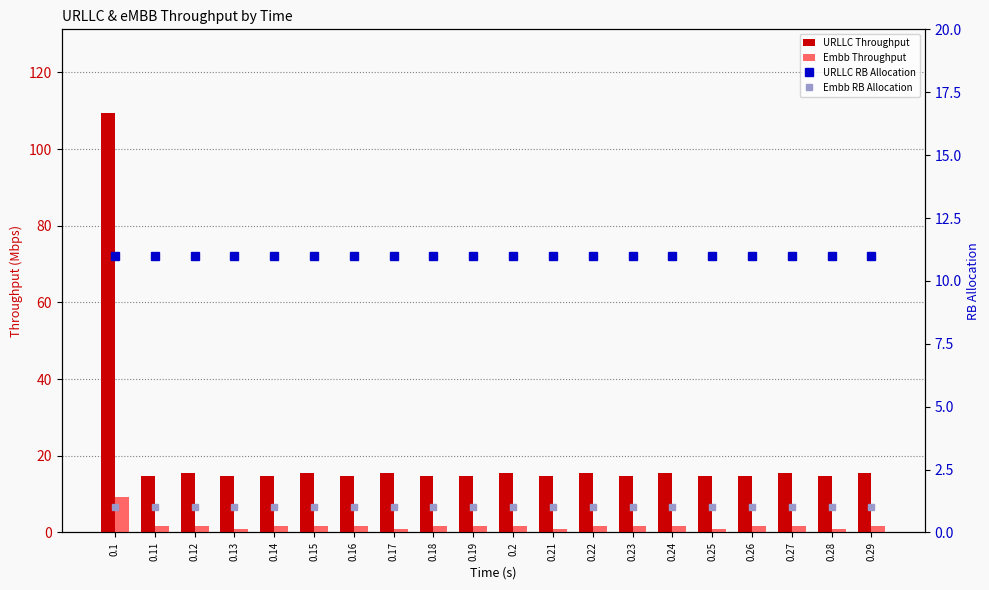

What is the minimum value shown in the chart?

0.8